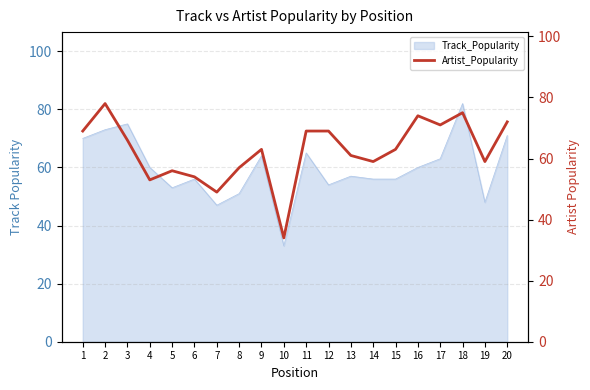

Where does the data first go above 63?

1